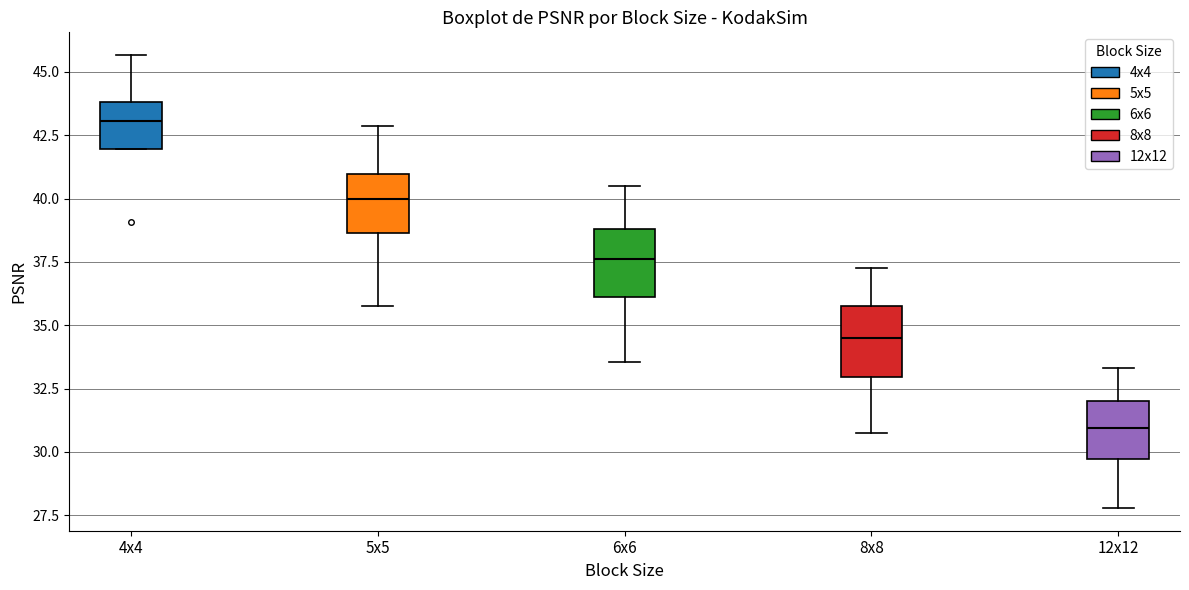

Which box's median line is the highest?

4x4